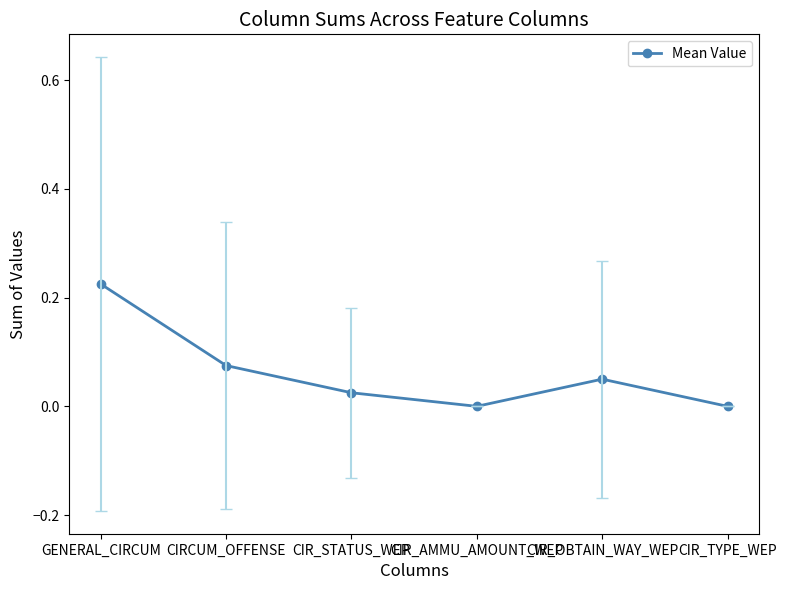

What is the sum of all values?

0.4